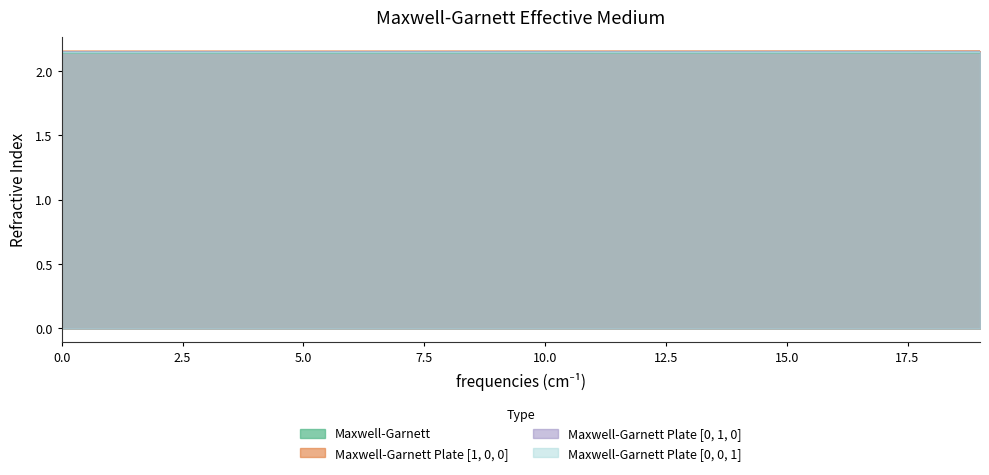

What is the lowest value of the Maxwell-Garnett Plate [1, 0, 0] series?

2.2